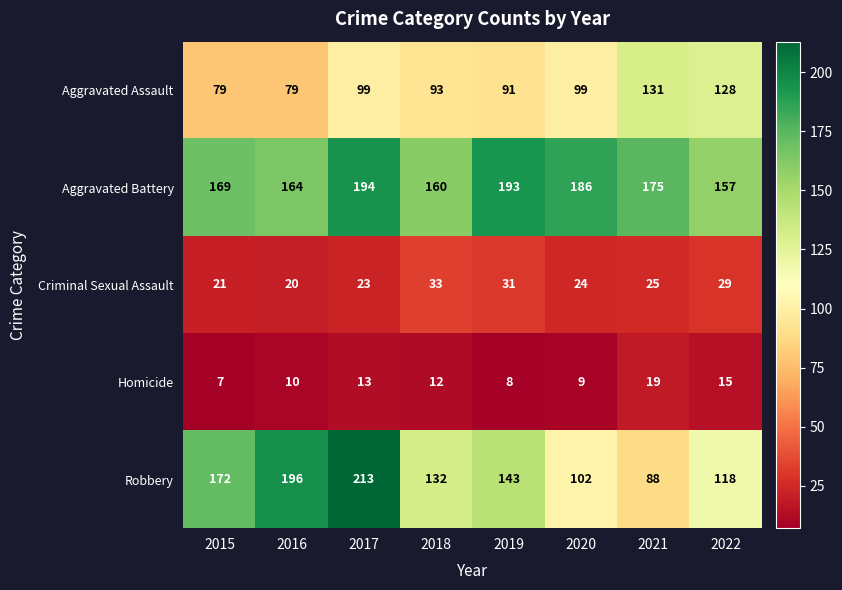

The Robbery series shows 143 at 2019. True or false?

True